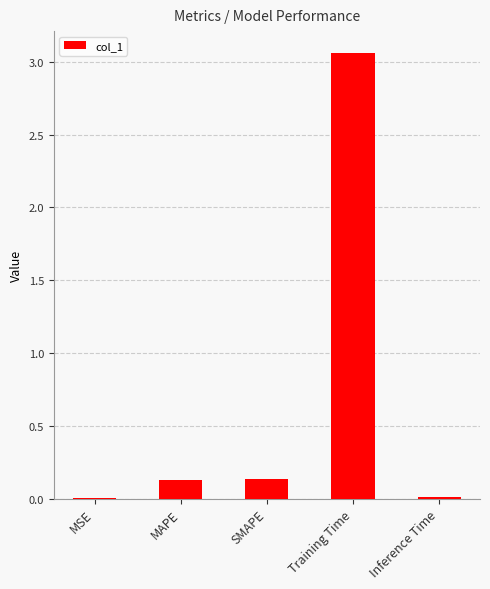

Are the bars horizontal?

No